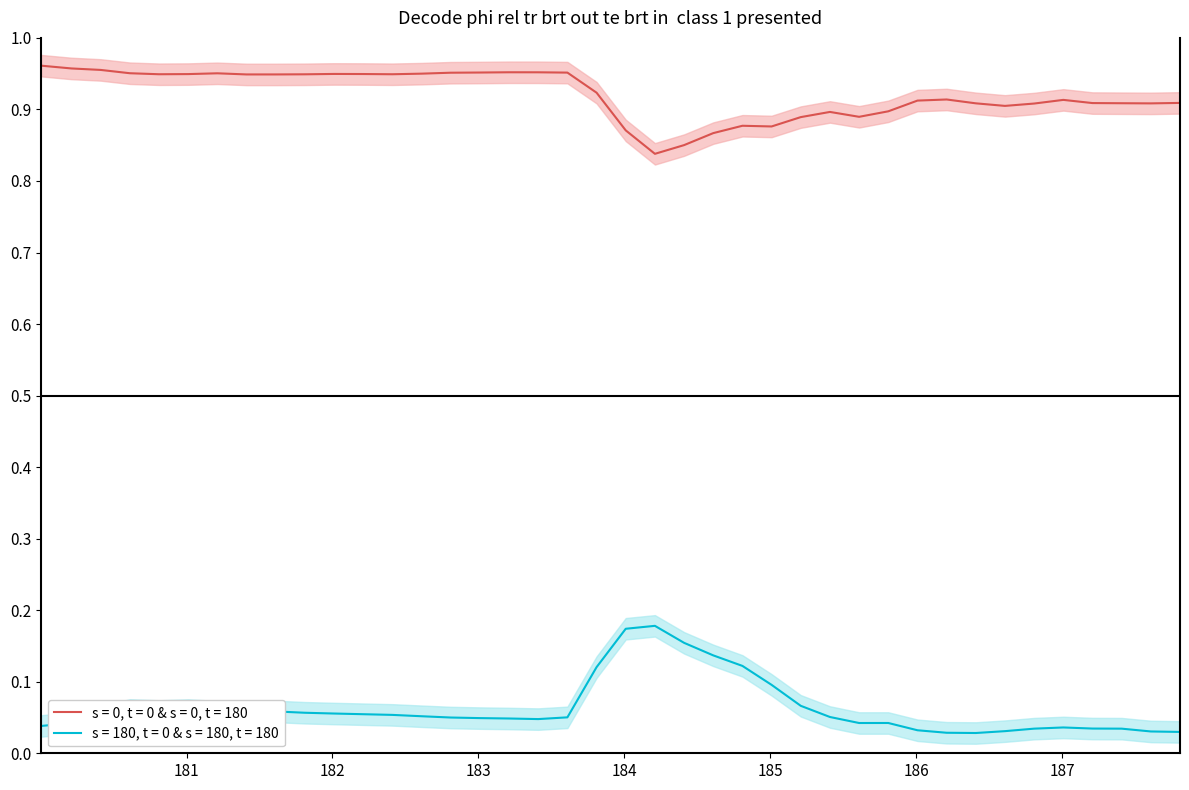

True or false: s = 0, t = 0 & s = 0, t = 180 and s = 180, t = 0 & s = 180, t = 180 intersect in this chart.

False